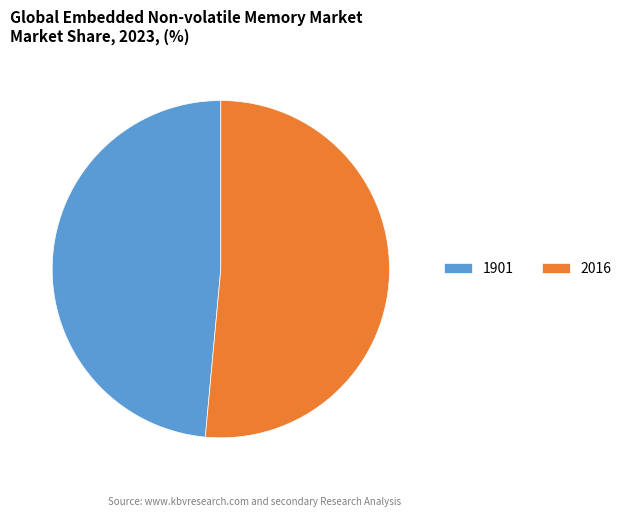

What is the largest slice in the pie chart?

2016